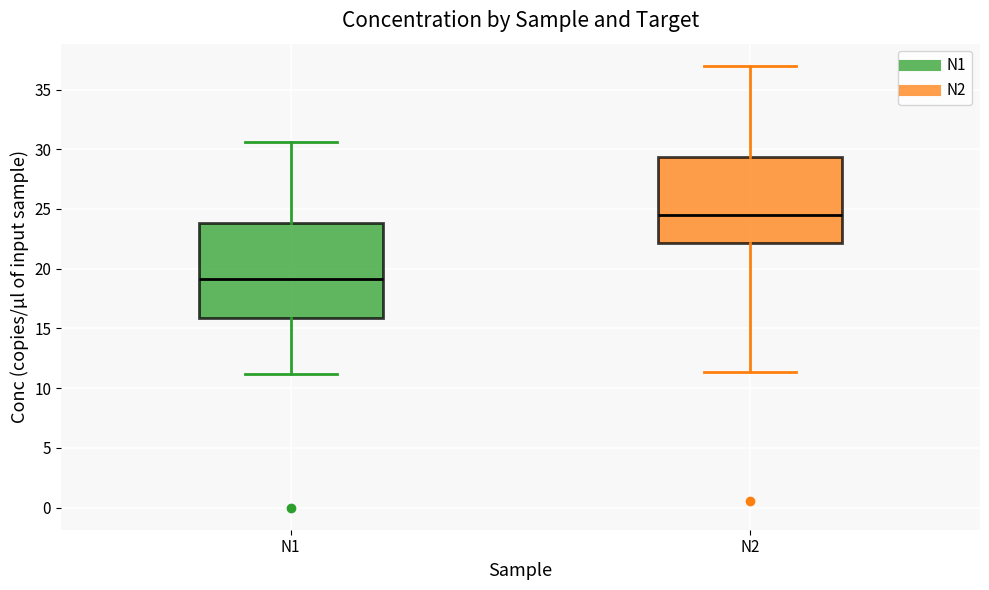

Reading left to right, transcribe this box plot: for each box, give where its median line is, the range the box spans, and where its two whiskers end, as read against the y-axis. The values are not printed on the chart, so give them approximately, as read against the axis.

N1: median 19.0, box 16.0 to 24.0, whiskers 11.0 to 30.5
N2: median 24.5, box 22.0 to 29.5, whiskers 11.5 to 37.0